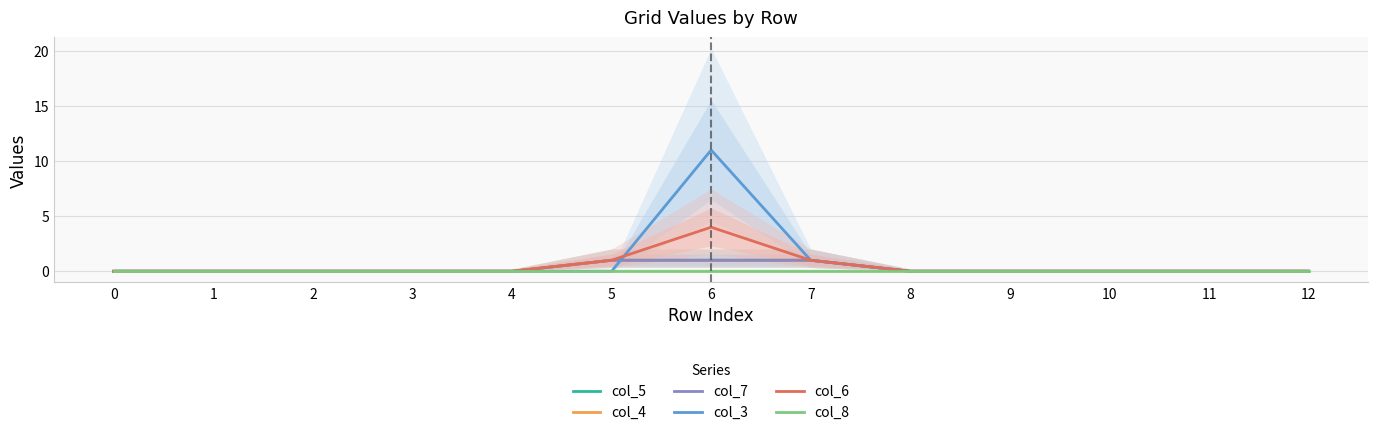

Does the chart have visible grid lines?

Yes